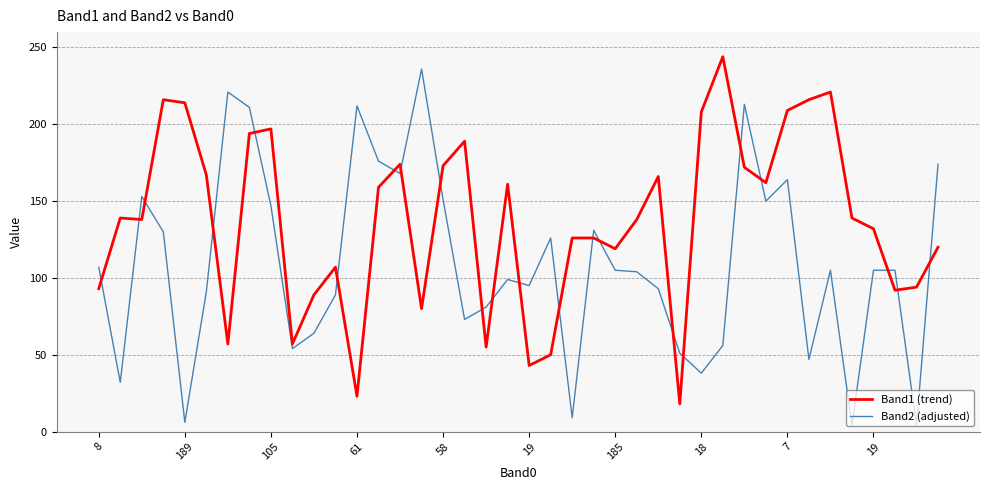

Which series has the largest total across all categories?

Band1 (trend)